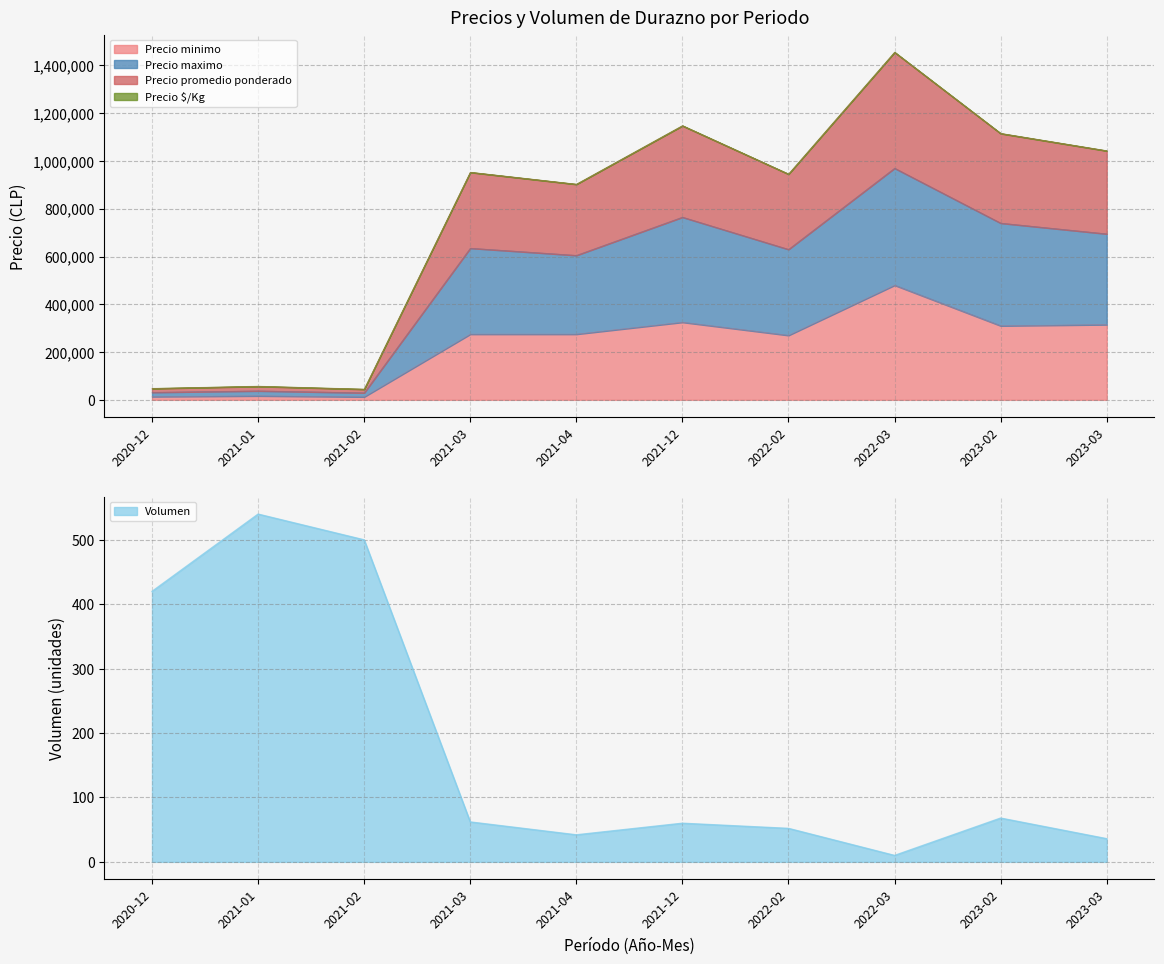

The value of Precio minimo at 2022-02 is 461235. True or false?

False